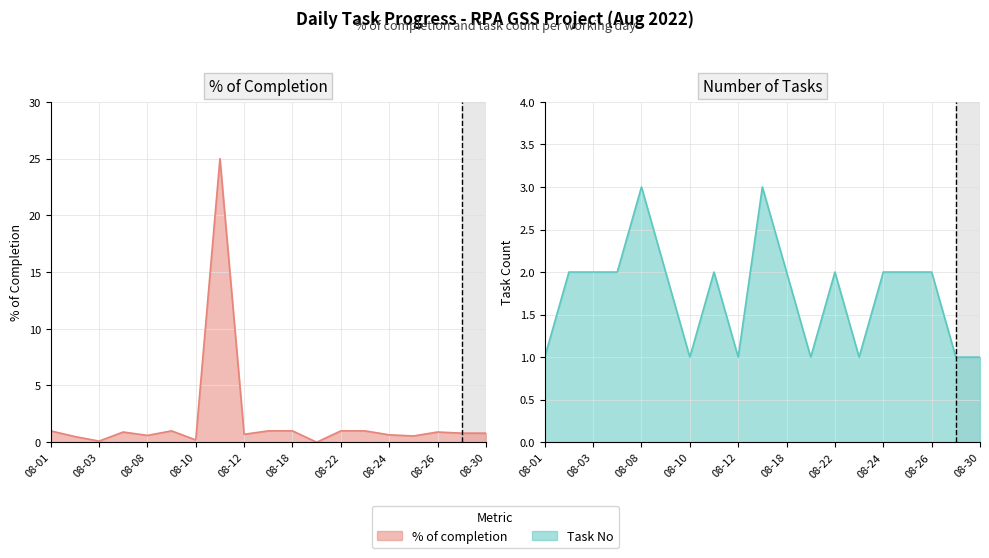

Which series has the largest total across all categories?

% of completion